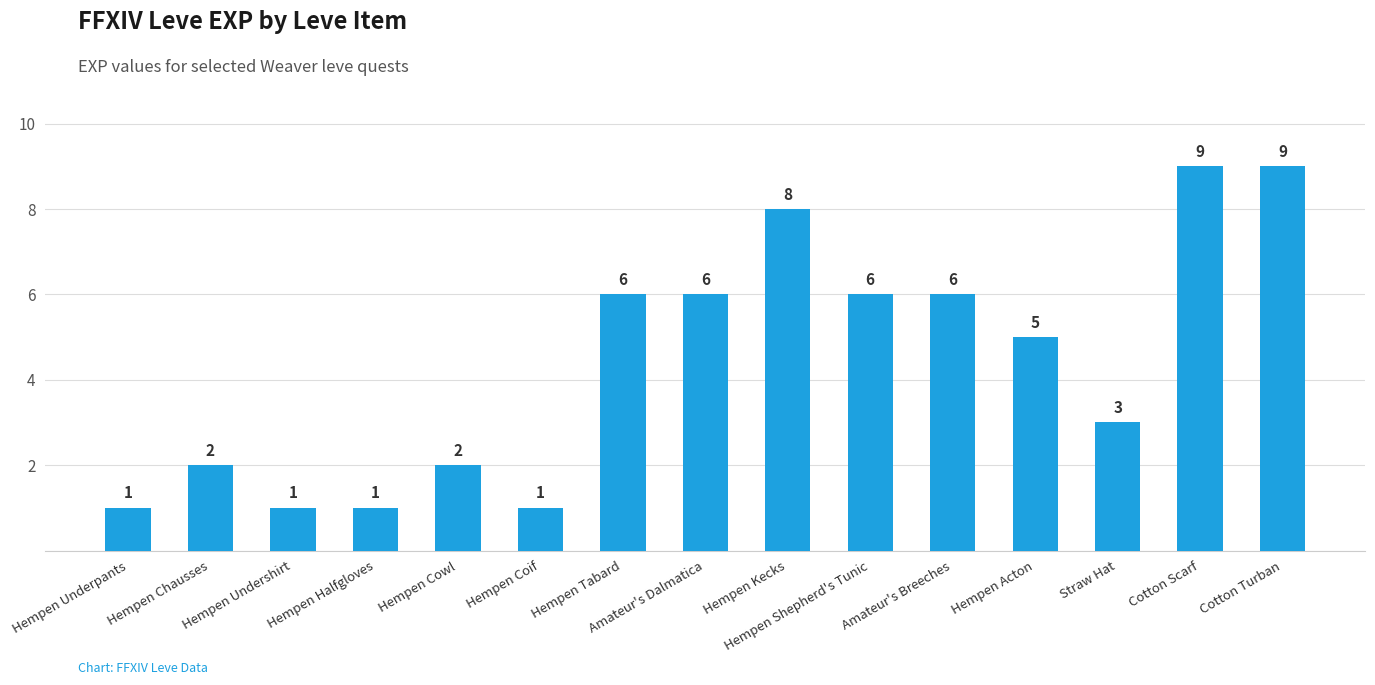

Between Hempen Undershirt and Hempen Shepherd's Tunic, which is larger?

Hempen Shepherd's Tunic